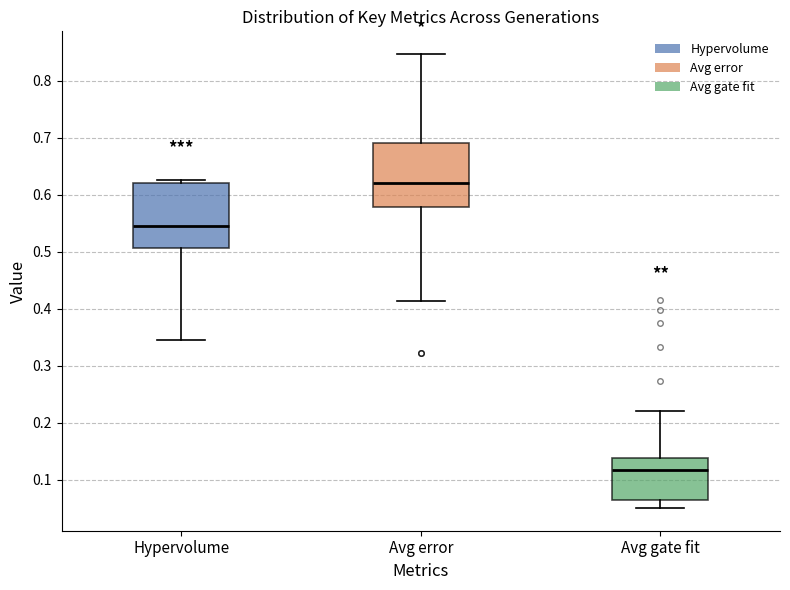

Which box's median line is the lowest?

Avg gate fit